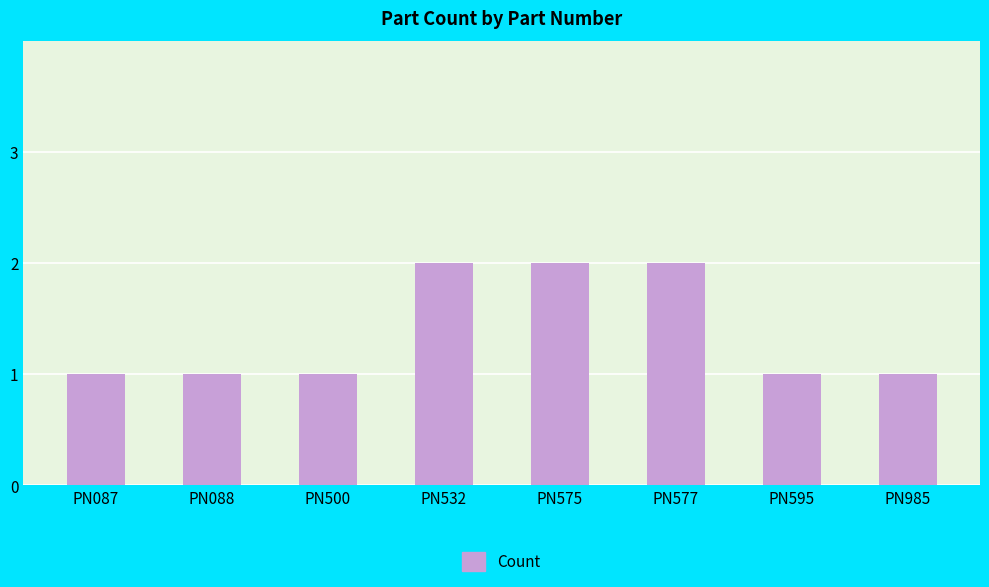

Approximately how many times larger is the value at PN577 compared to PN575?

1.0